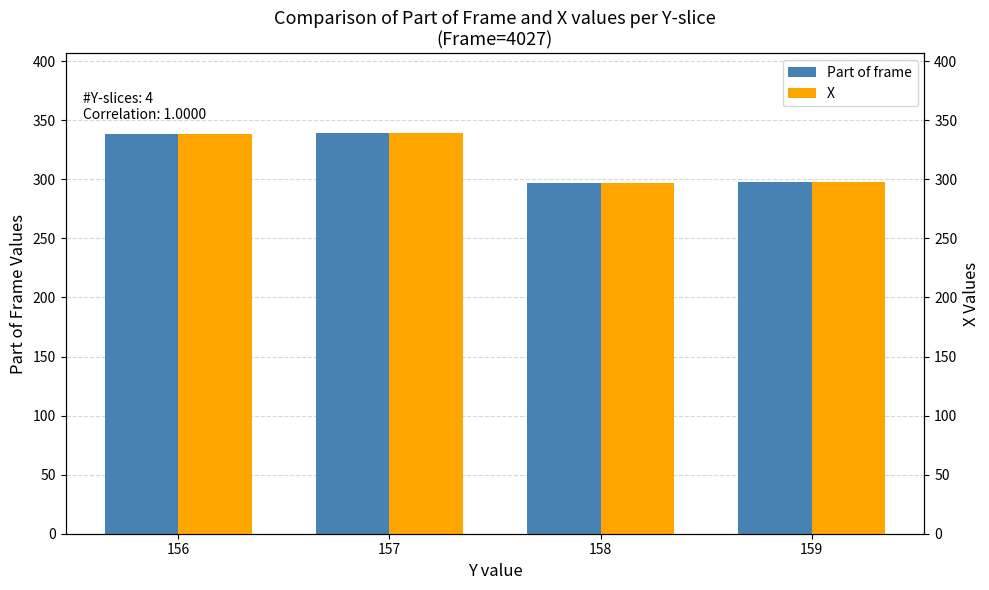

How many bars are there in total?

8